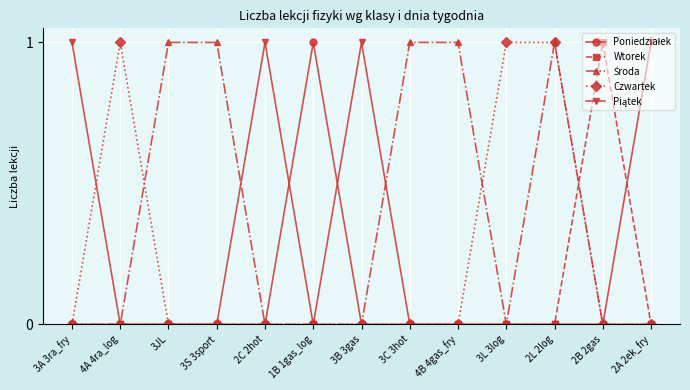

What position from the right is 3S 3sport?

10